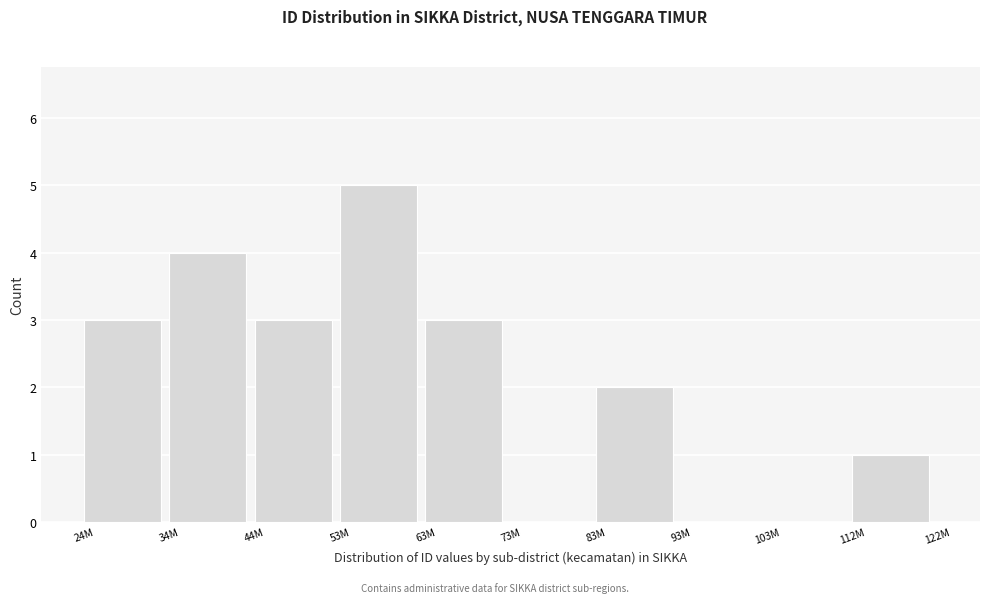

Reading left to right, transcribe all the data shown in this chart.

24M=3	34M=4	44M=3	53M=5	63M=3	73M=0	83M=2	93M=0	103M=0	112M=1